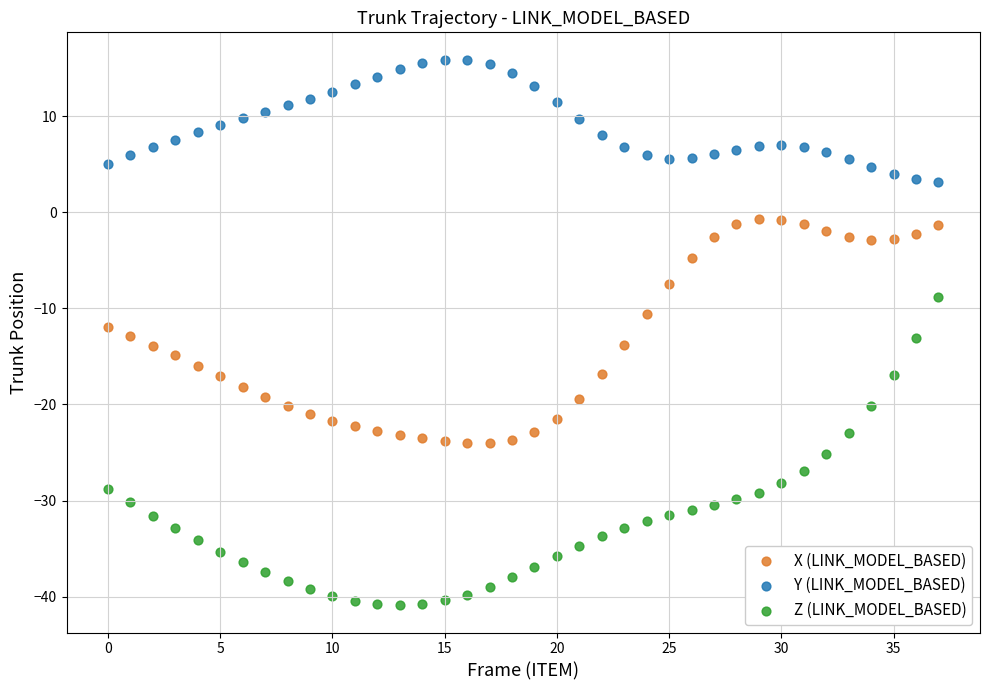

Which series has the widest spread of Y values?

Z (LINK_MODEL_BASED)